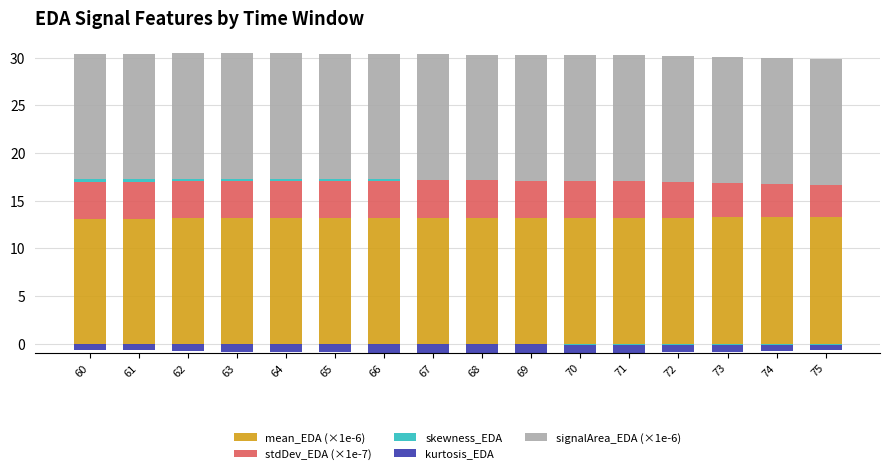

Which category has the lowest value in the mean_EDA (×1e-6) series?

60